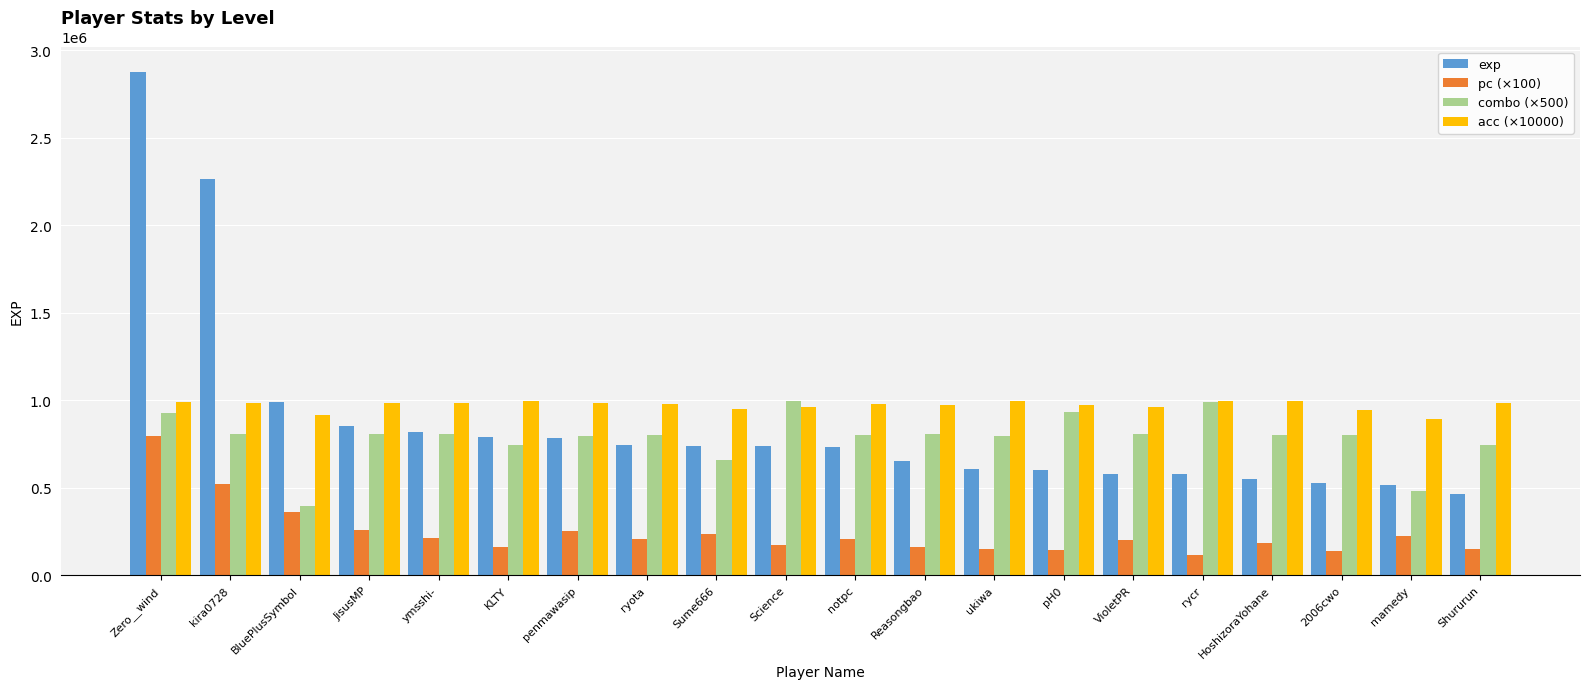

Read the acc (×10000) value at Shururun.

982100.0